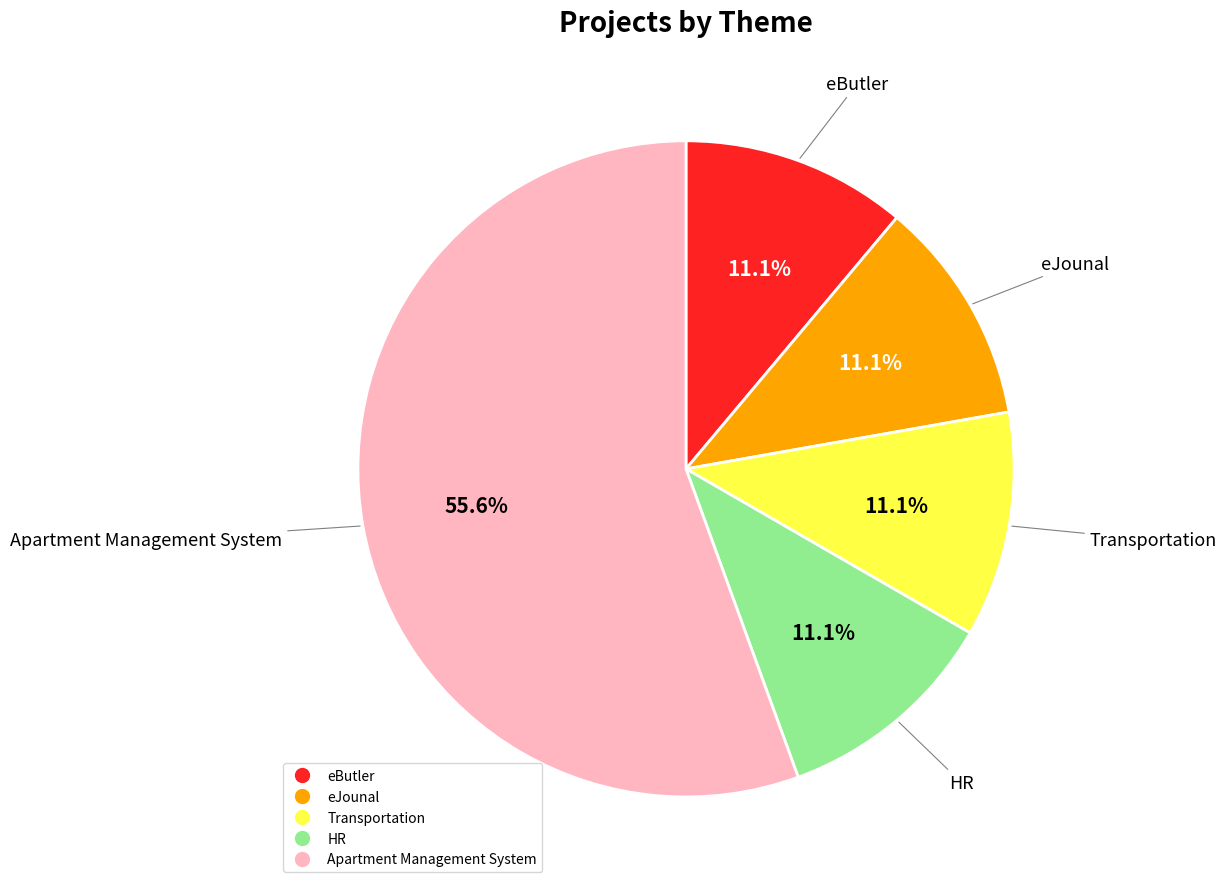

How many segments does this pie chart have?

5